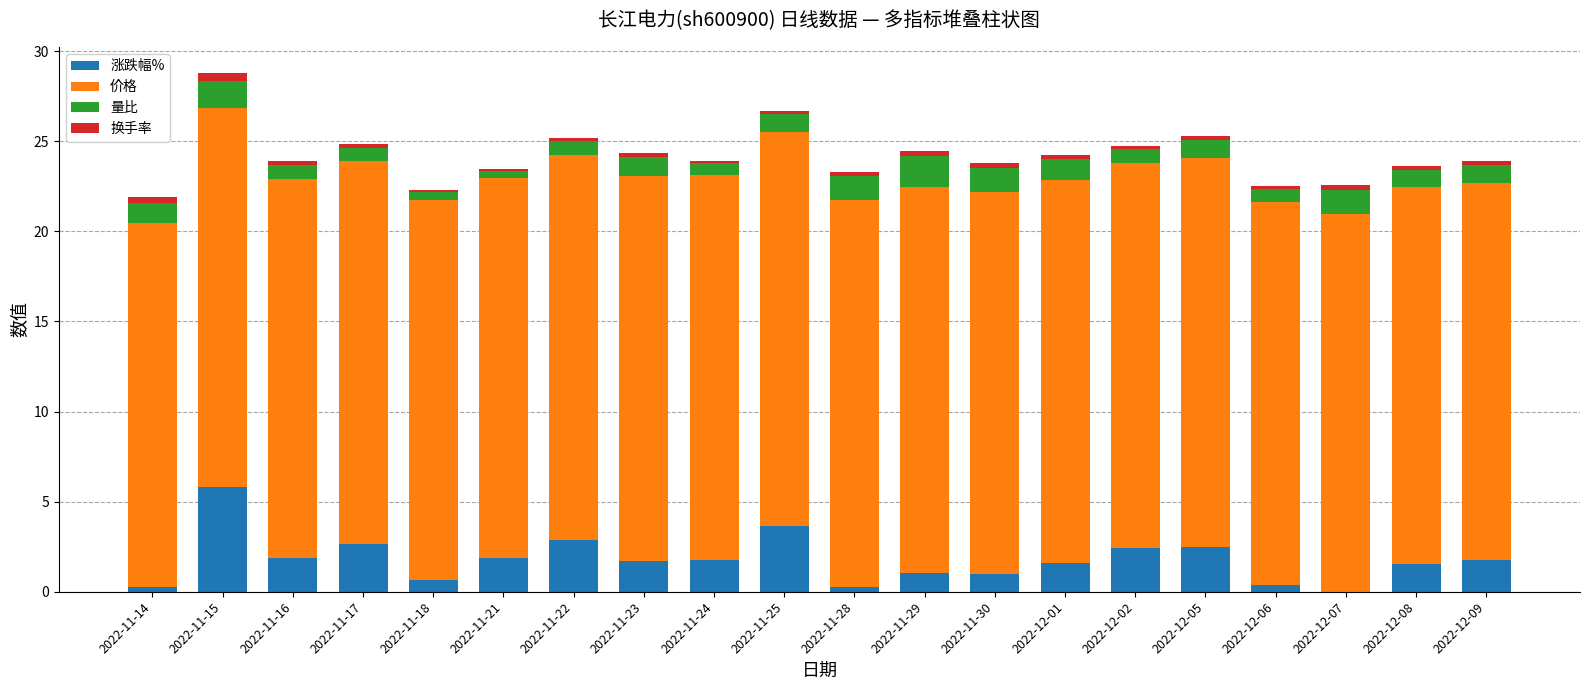

At which label does 涨跌幅% reach its peak?

2022-11-15